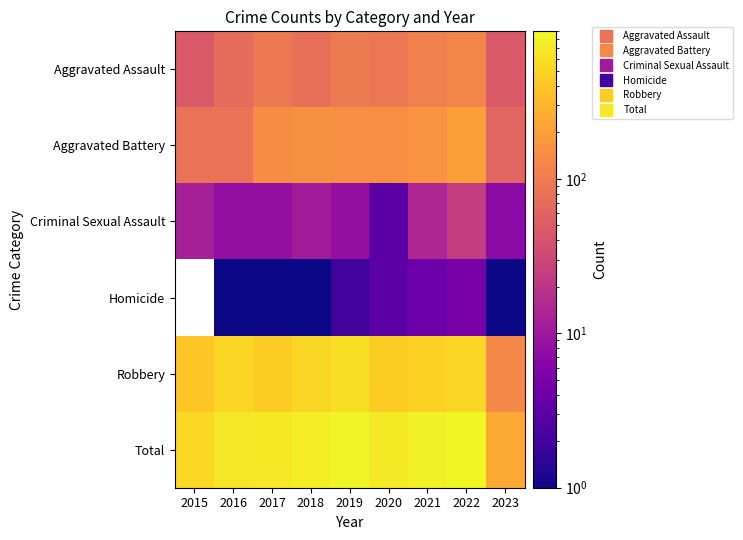

The Homicide series shows 1.0 at 2016. True or false?

True